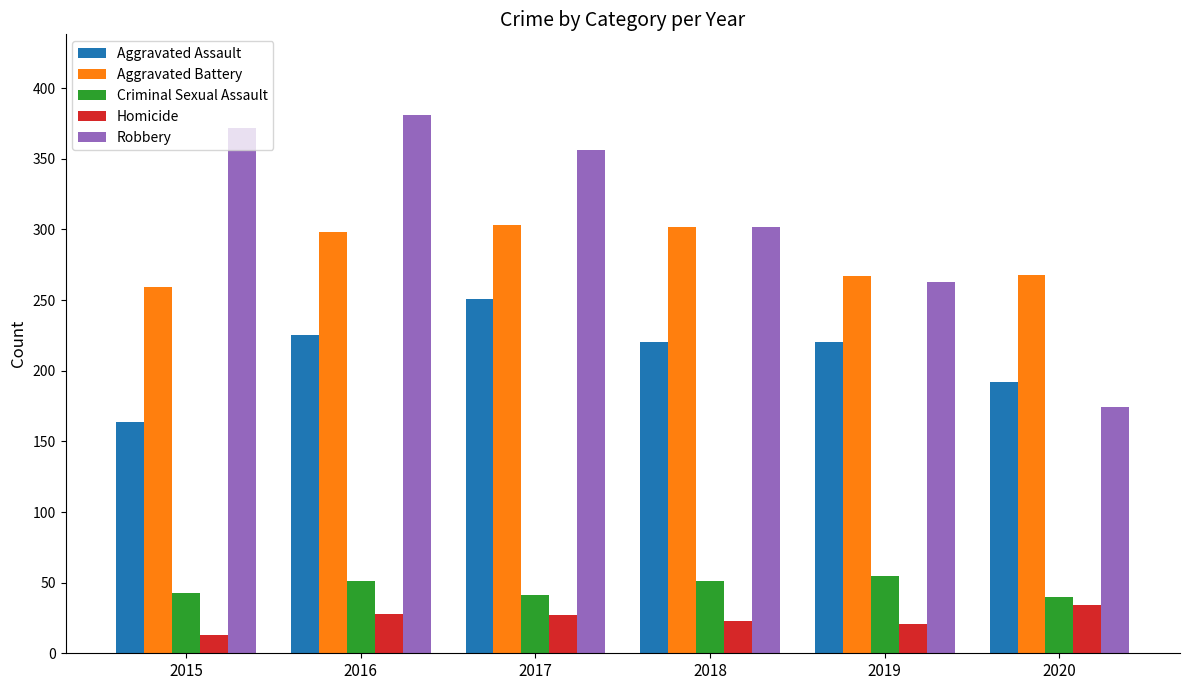

Between 2019 and 2020, which series saw the biggest shift?

Robbery